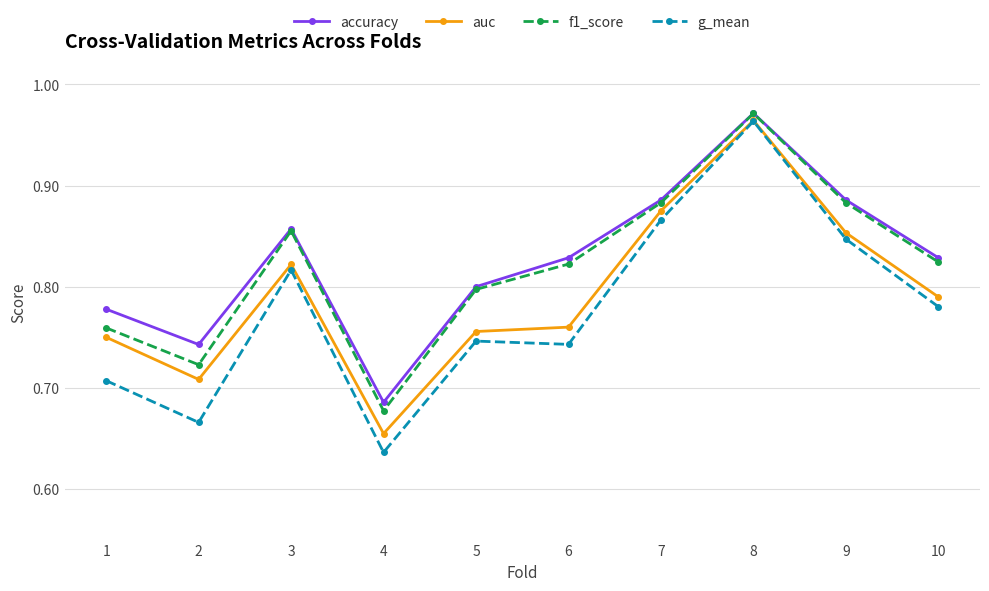

True or false: f1_score has a value of 1.4 at 8.

False